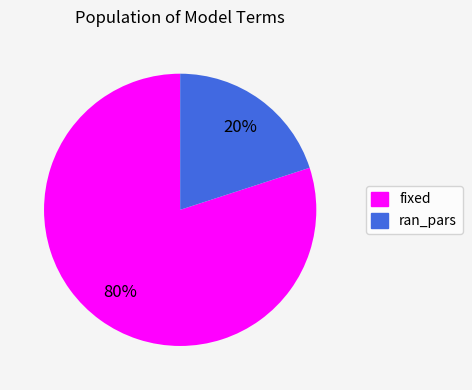

To the nearest percent, what is the difference between the largest and smallest slice percentages?

60%